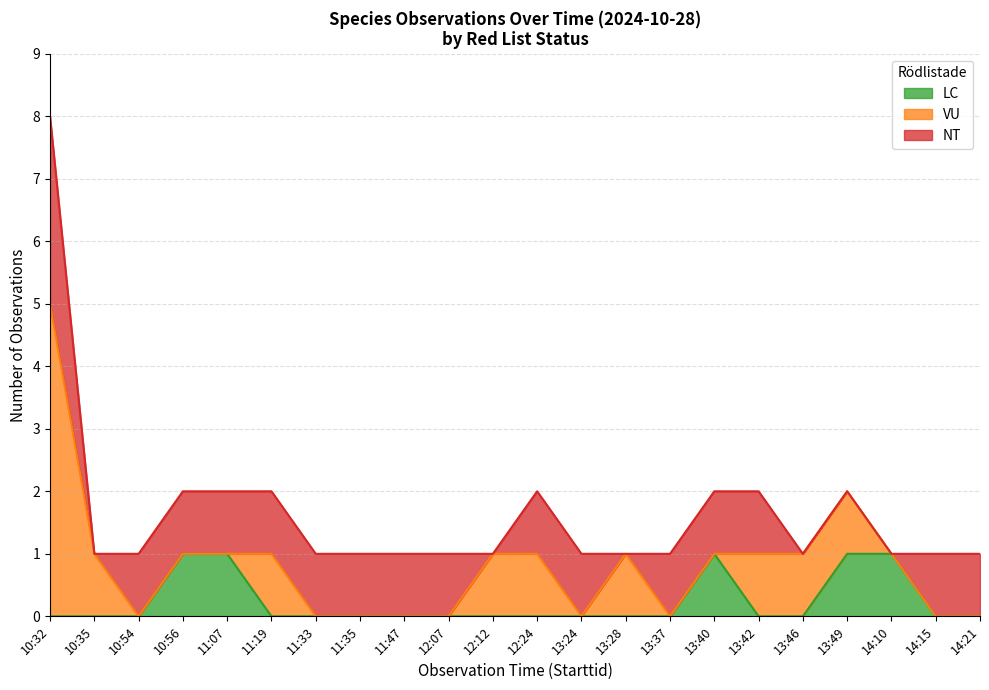

At which category is the sum across all series the highest?

10:32